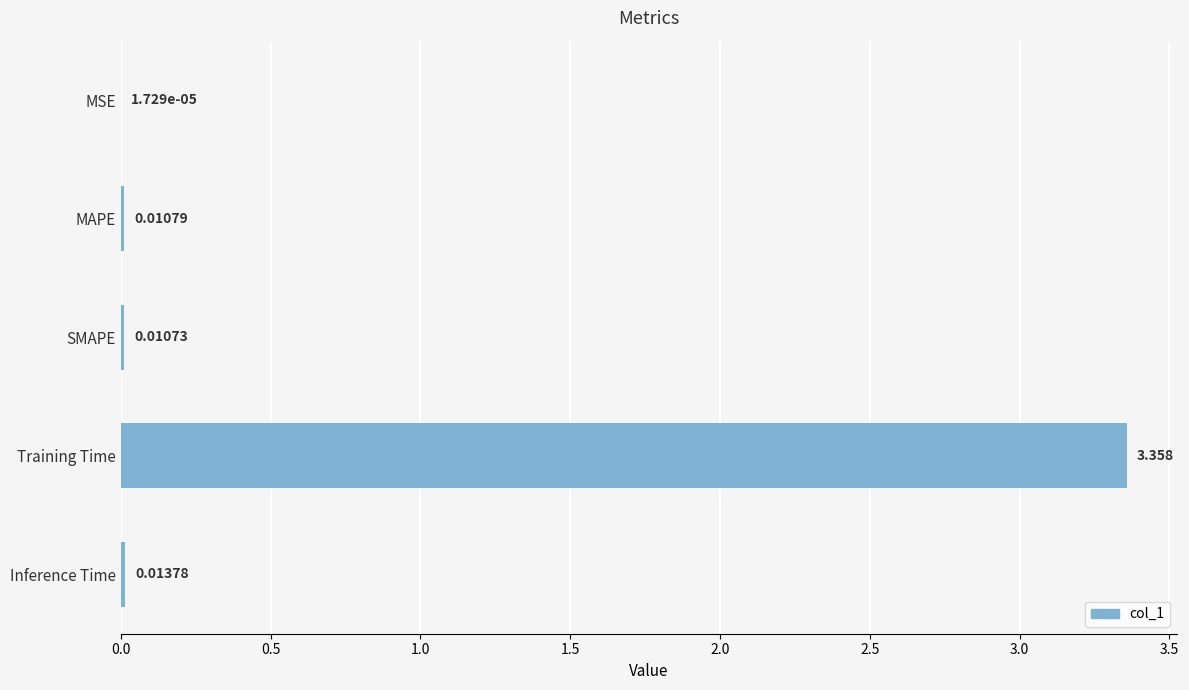

At which category does the chart reach its peak across all series?

Training Time